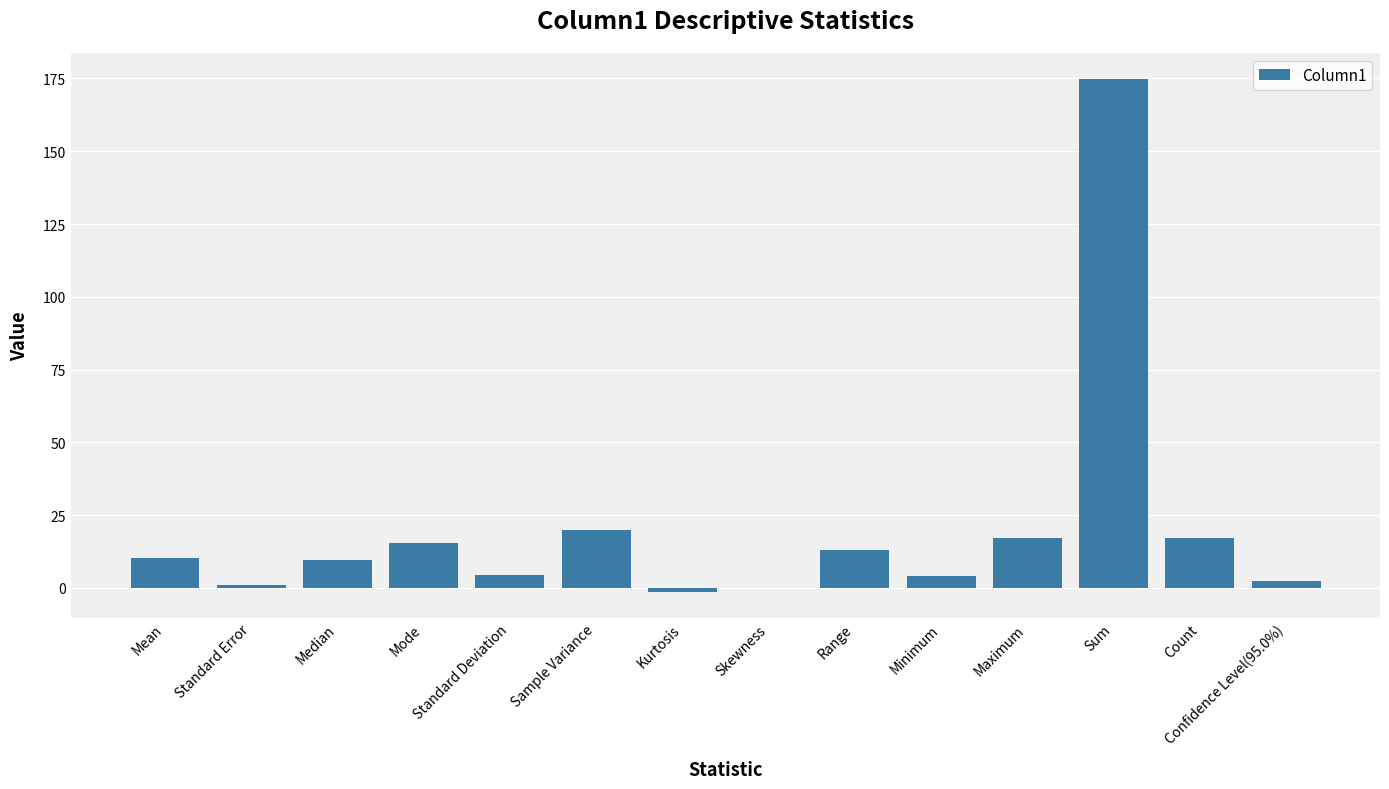

Approximately how many times larger is the value at Confidence Level(95.0%) compared to Sample Variance?

0.1